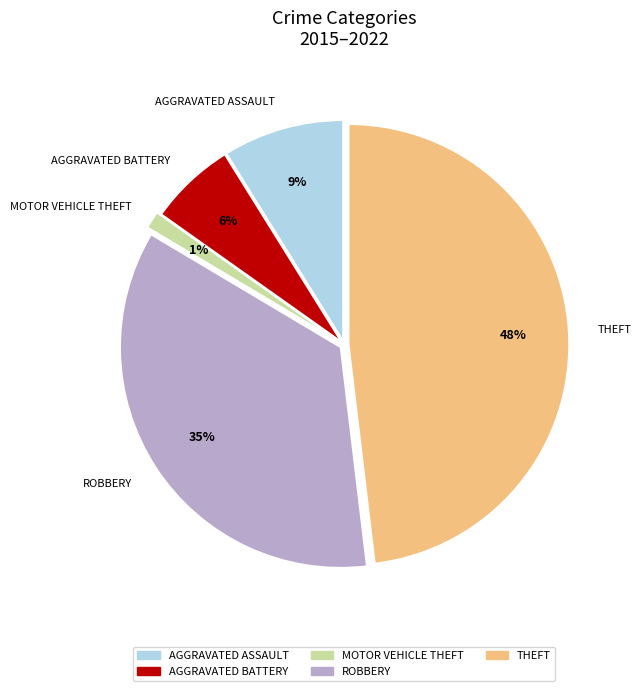

To the nearest percent, what is the average slice percentage?

20%